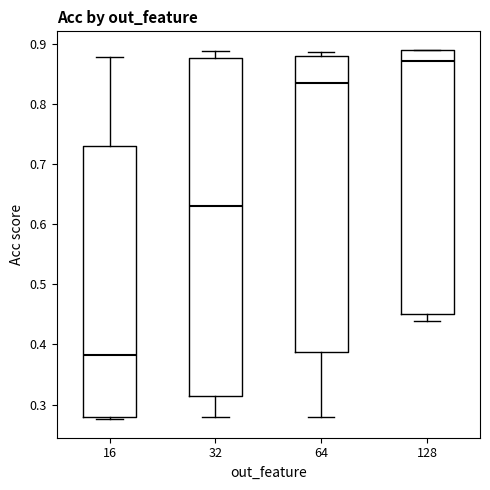

Reading left to right, read every box against the y-axis: the position of its median line, the range the box covers, and the ends of its whiskers. The values are not printed on the chart, so give them approximately, as read against the axis.

16: median 0.38, box 0.28 to 0.73, whiskers 0.28 (just below the box's lower edge) to 0.88
32: median 0.63, box 0.31 to 0.88, whiskers 0.28 to 0.89
64: median 0.84, box 0.39 to 0.88, whiskers 0.28 to 0.89
128: median 0.87, box 0.45 to 0.89, whiskers 0.44 to 0.89